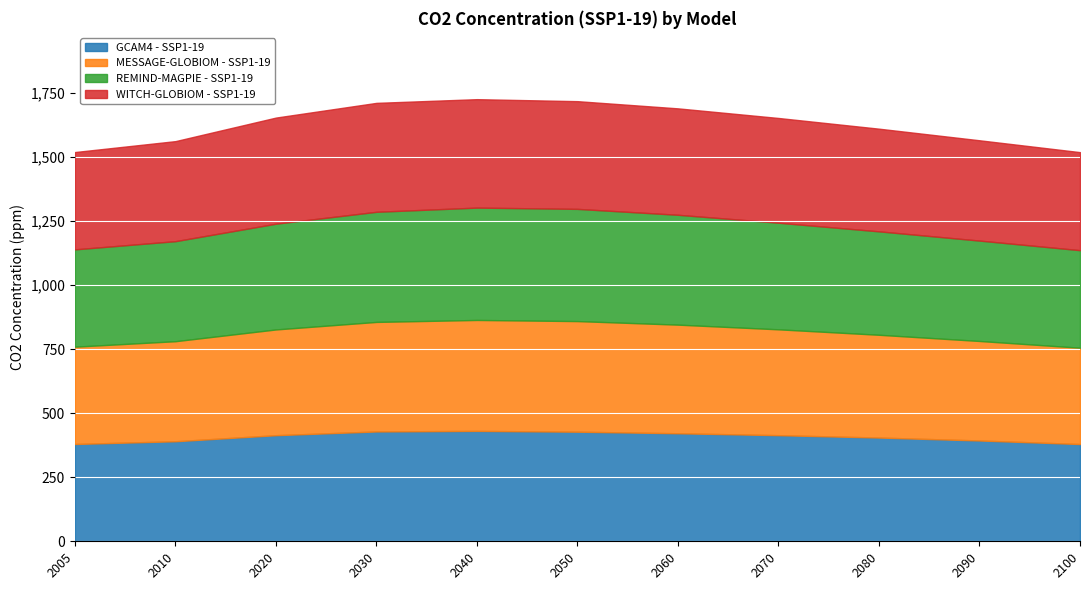

What are all the series names shown in the legend?

GCAM4 - SSP1-19, MESSAGE-GLOBIOM - SSP1-19, REMIND-MAGPIE - SSP1-19, WITCH-GLOBIOM - SSP1-19